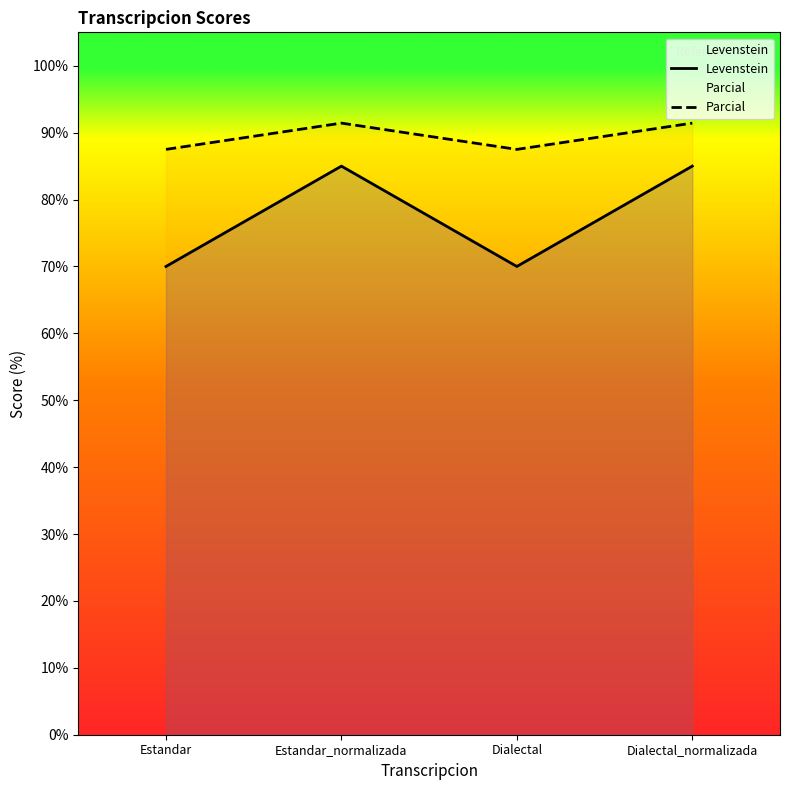

What is the label of the 4th point from the left?

Dialectal_normalizada